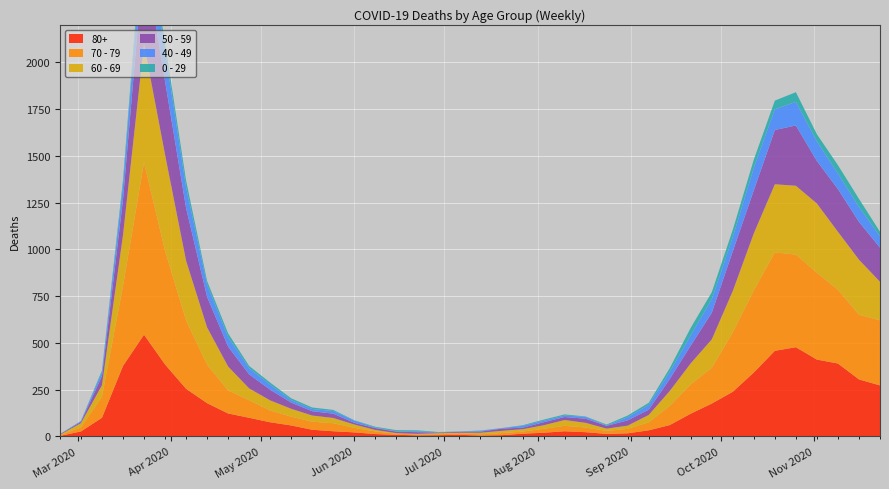

Reading right to left, extract all data points from this chart.

80+: 273	305	390	411	477	458	342	239	176	122	61	33	17	14	23	28	20	15	7	5	9	7	6	9	13	22	28	36	59	76	100	123	178	255	385	544	377	100	27	3
70 - 79: 348	346	394	464	495	526	439	318	191	157	102	43	24	16	25	29	21	11	11	7	8	5	5	6	14	24	43	43	47	63	94	123	206	365	608	920	427	113	22	4
60 - 69: 206	294	310	370	368	364	305	221	152	112	80	39	17	12	25	31	19	13	12	8	3	6	3	3	8	18	28	33	42	54	63	128	199	320	514	634	272	61	22	2
50 - 59: 182	202	228	227	322	290	230	212	142	95	64	28	28	15	22	16	16	8	12	6	5	3	9	8	10	9	23	23	33	57	75	106	163	281	392	475	190	48	7	3
40 - 49: 60	80	83	105	126	111	120	76	72	55	38	26	17	2	10	8	8	10	2	4	1	1	5	2	3	12	14	12	13	27	33	51	66	111	163	183	79	21	5	0
0 - 29: 25	43	45	38	52	46	44	39	38	40	20	11	9	5	2	6	6	3	1	2	1	2	5	6	4	2	6	8	10	11	12	20	19	36	42	47	25	10	0	1